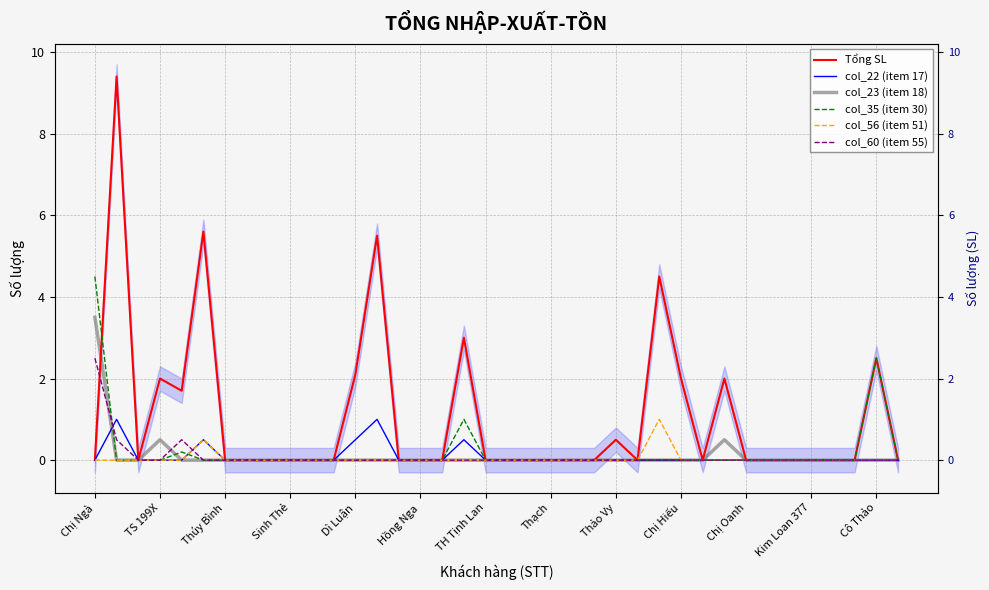

True or false: Tổng SL has more than 0 interior local peaks.

True